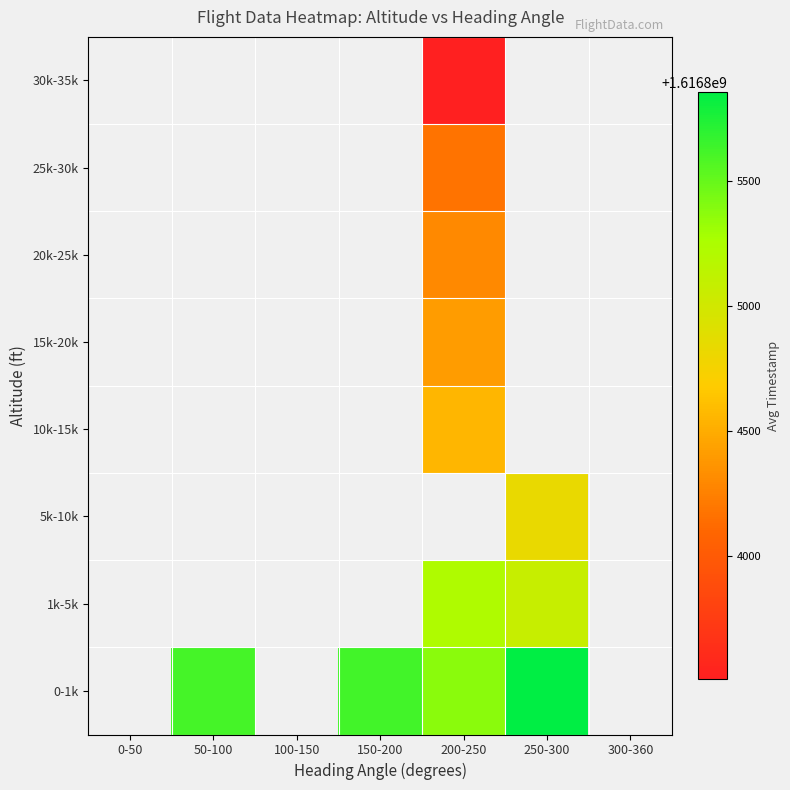

True or false: 1k-5k has a value of 2273909361.4 at 200-250.

False